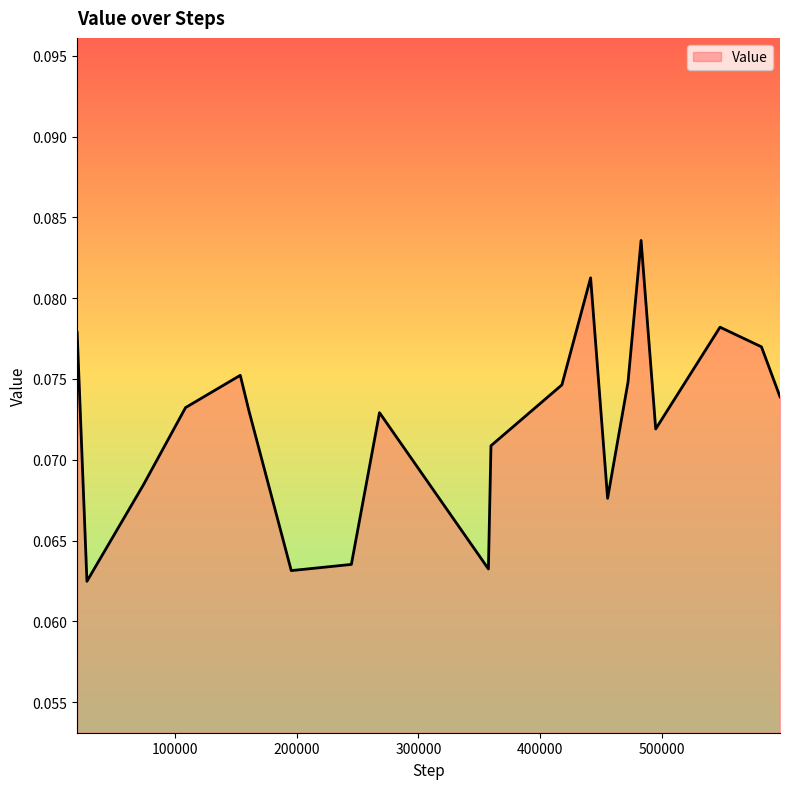

Does the chart have visible grid lines?

No